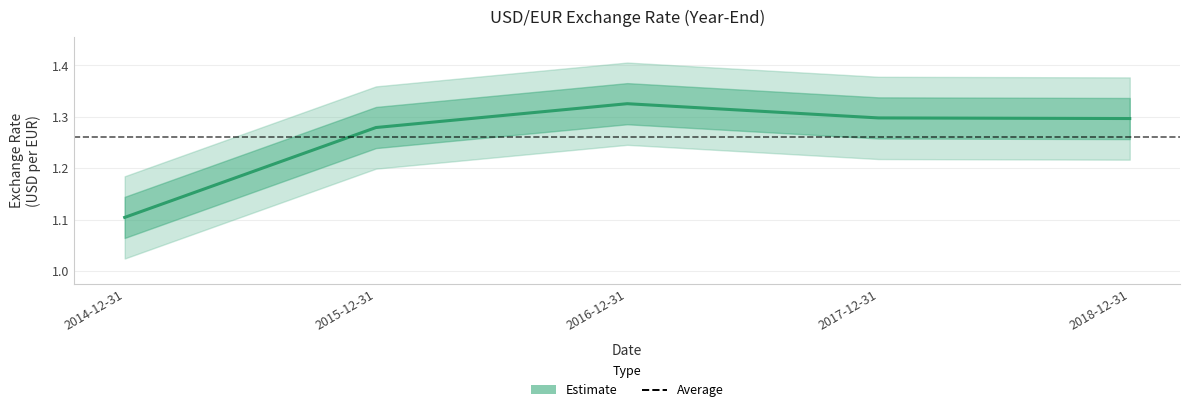

True or false: the data shows 0.4 at 2015-12-31.

False